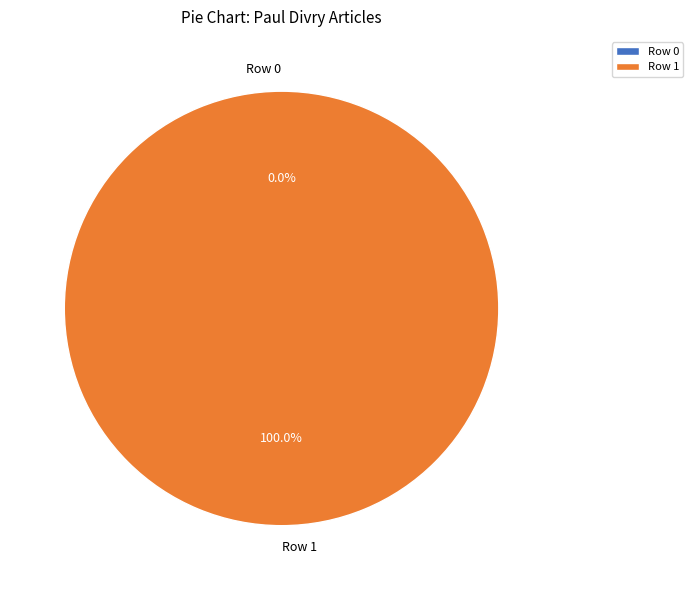

Rank the categories by value from lowest to highest.

Row 0, Row 1